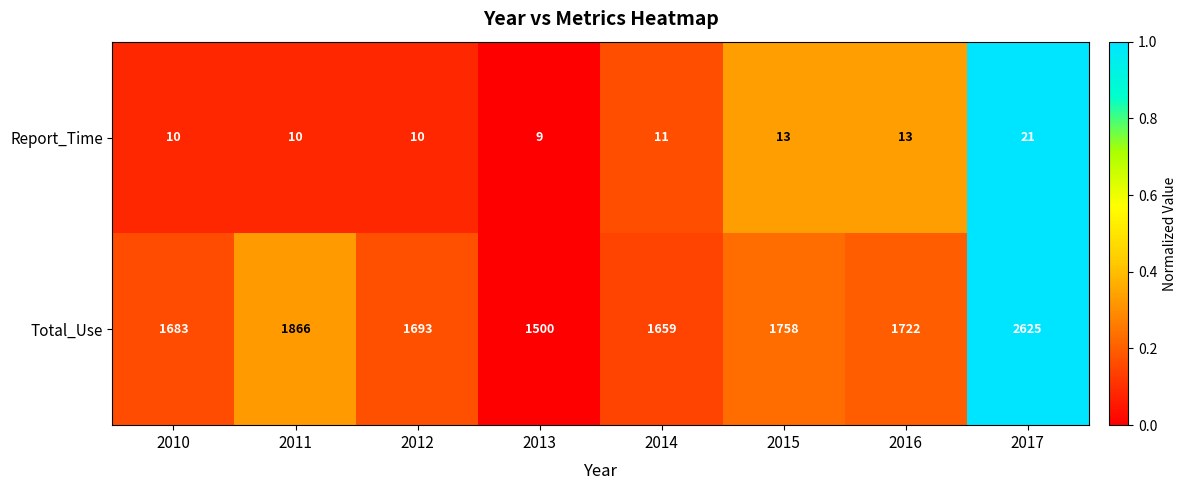

At which label does Total_Use first exceed 1722?

2011